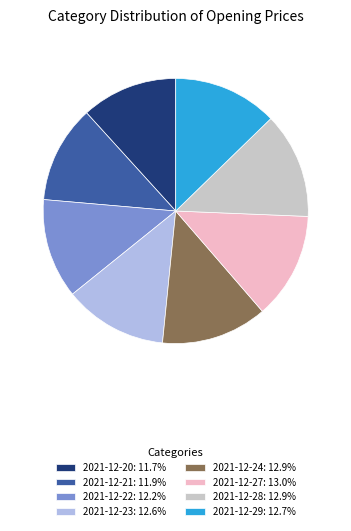

Is 2021-12-28: 12.9% the majority of the pie?

No